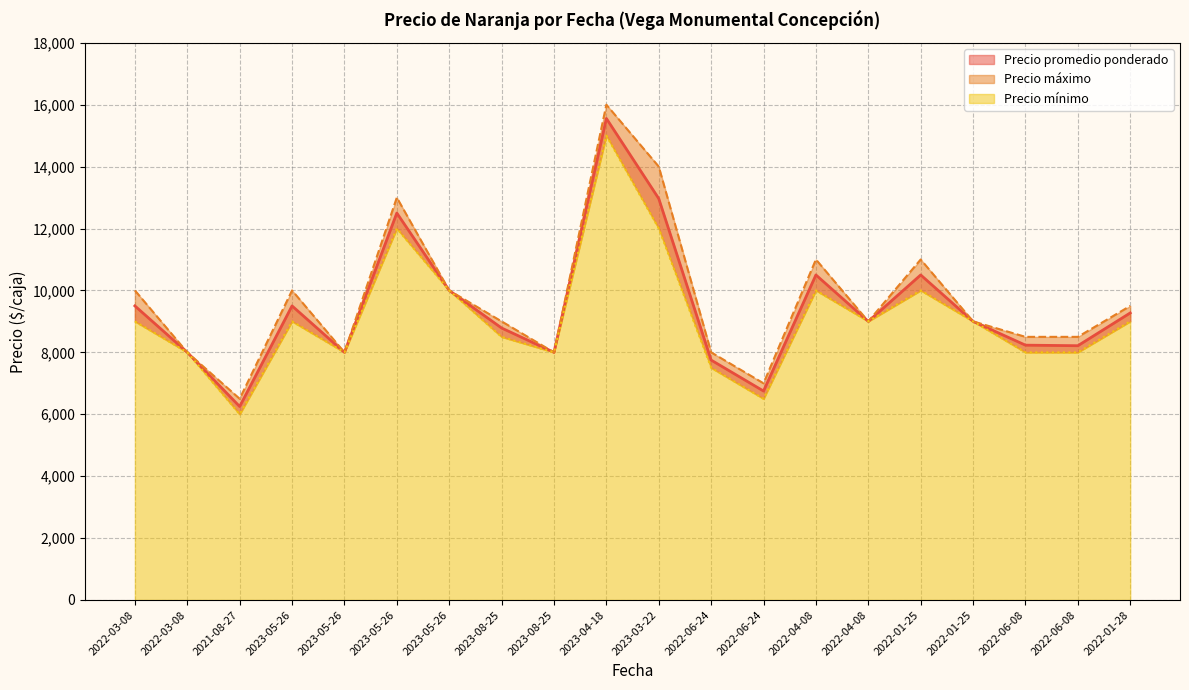

How many interior local peaks does the Precio máximo series have?

5